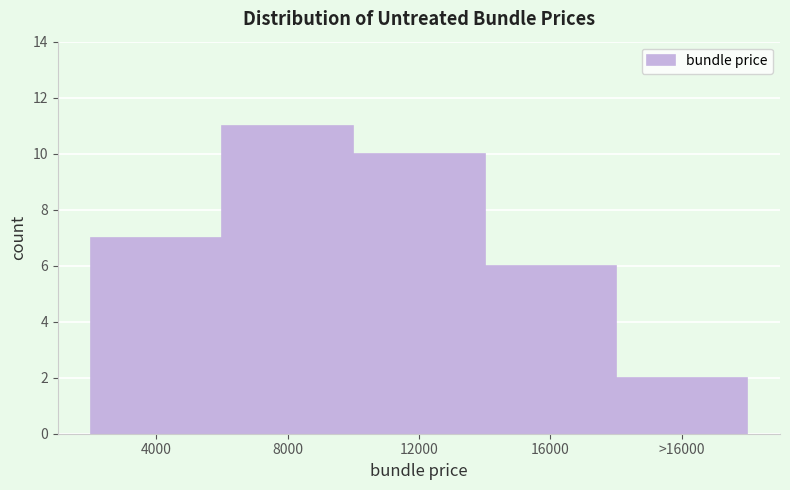

Reading left to right, extract all data points from this chart.

7	11	10	6	2